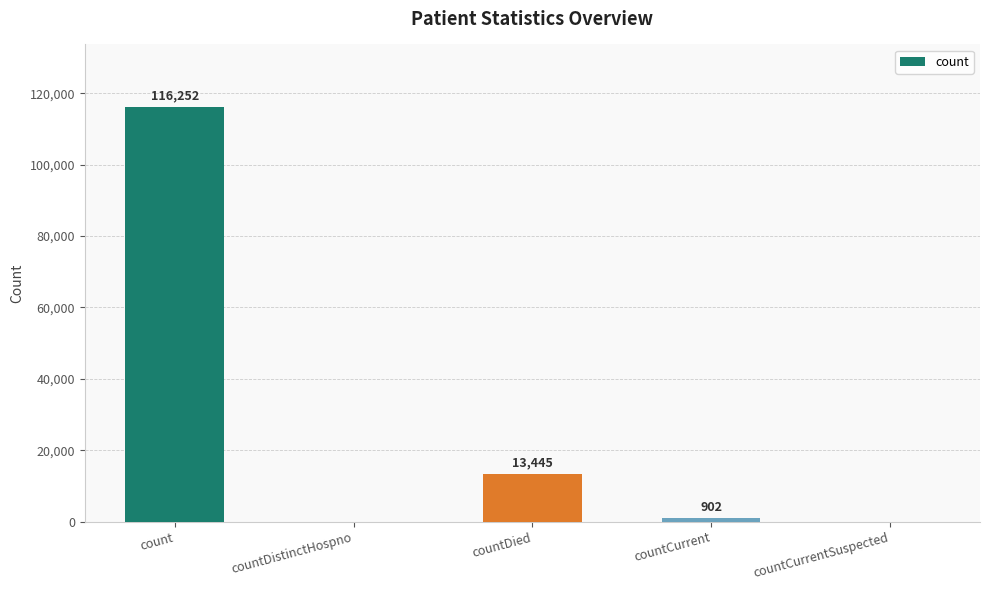

What is the maximum value shown in the chart?

116252